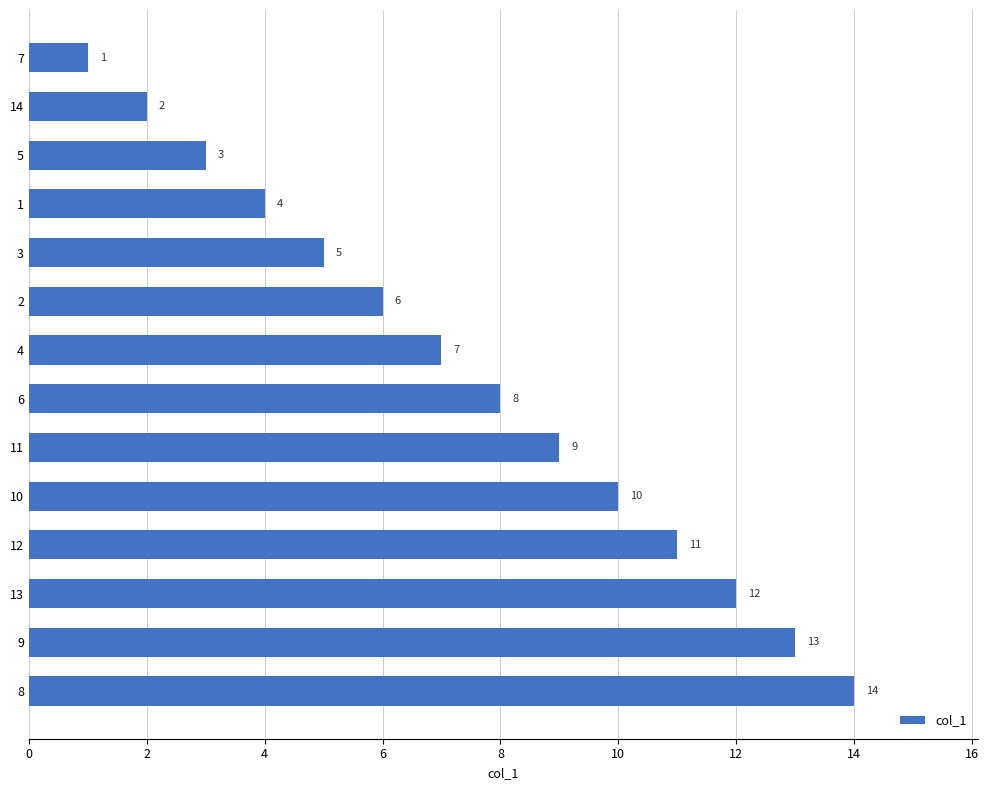

What is the greatest value displayed?

14